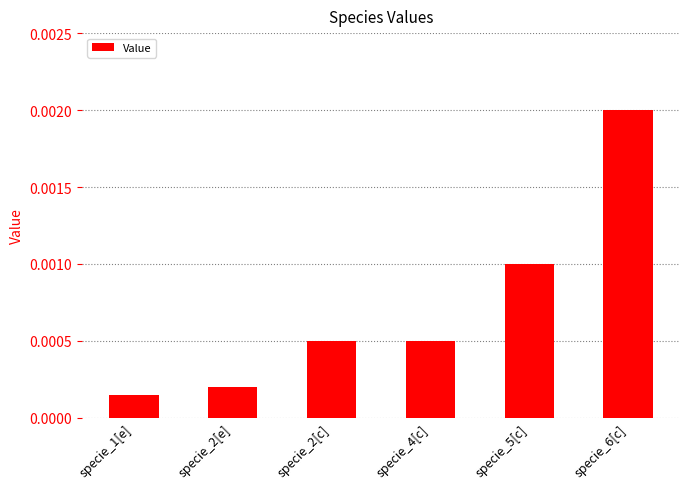

What is the label of the 6th bar from the left?

specie_6[c]